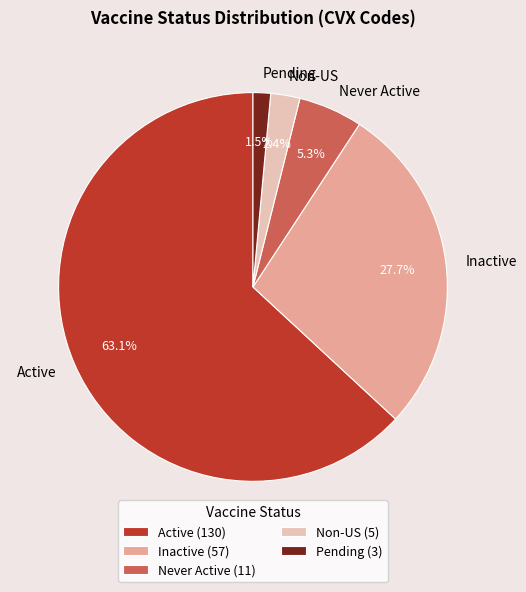

What is the majority slice?

Active